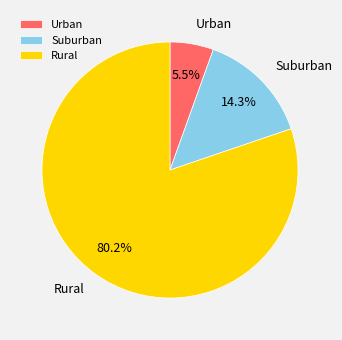

Which category accounts for the majority?

Rural